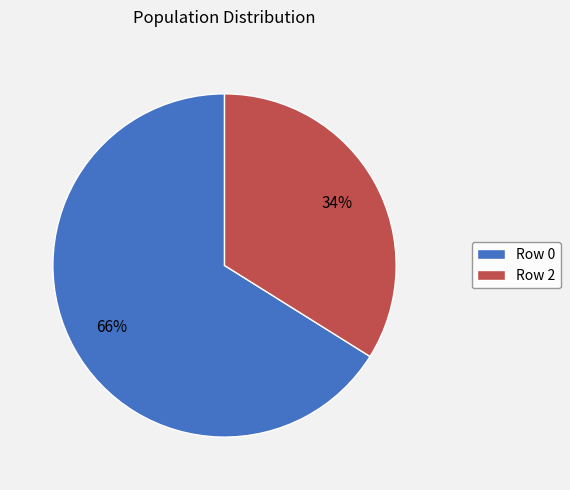

Which slice represents more than half of the pie?

Row 0